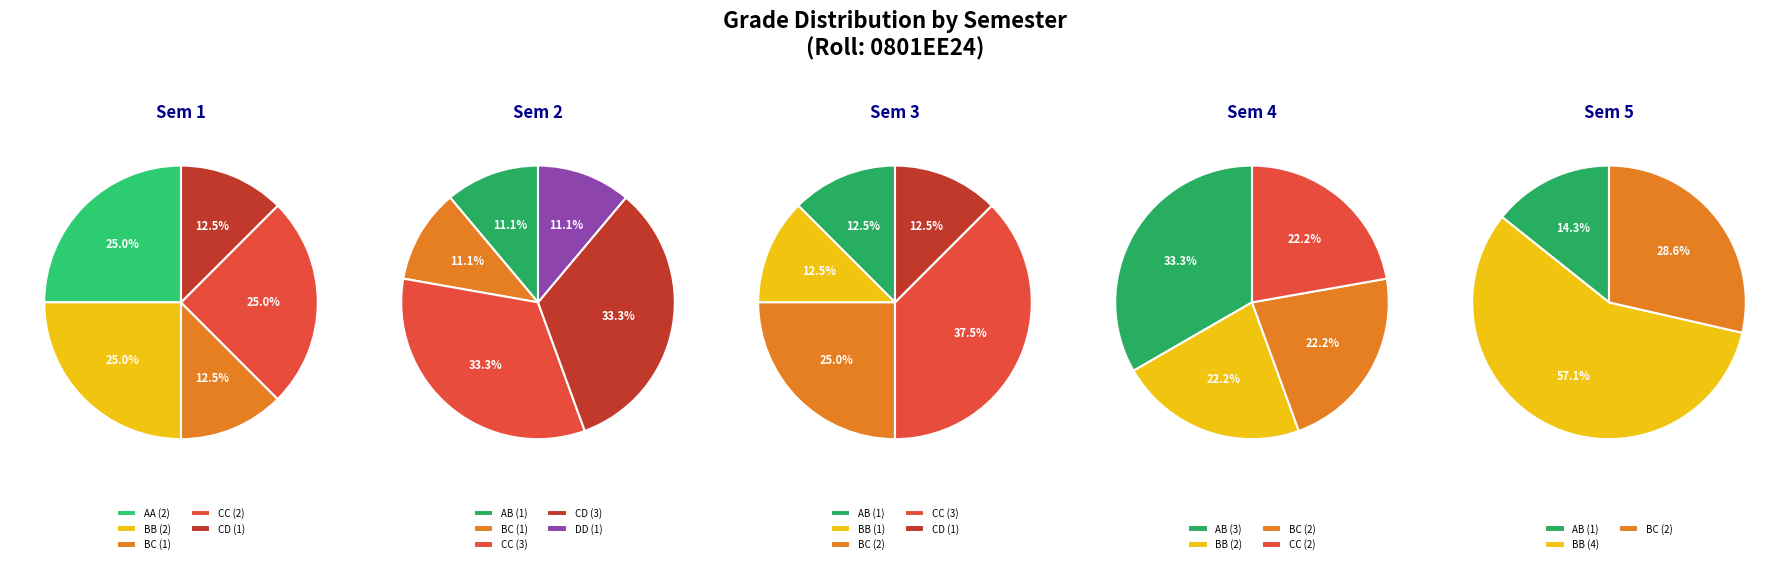

Does any single category account for the majority?

No